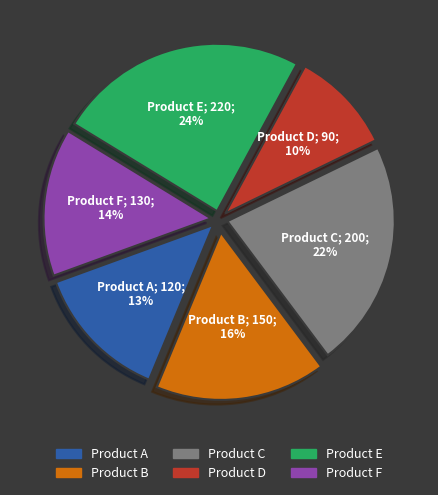

Is it true that Product A is 13% of the pie?

True